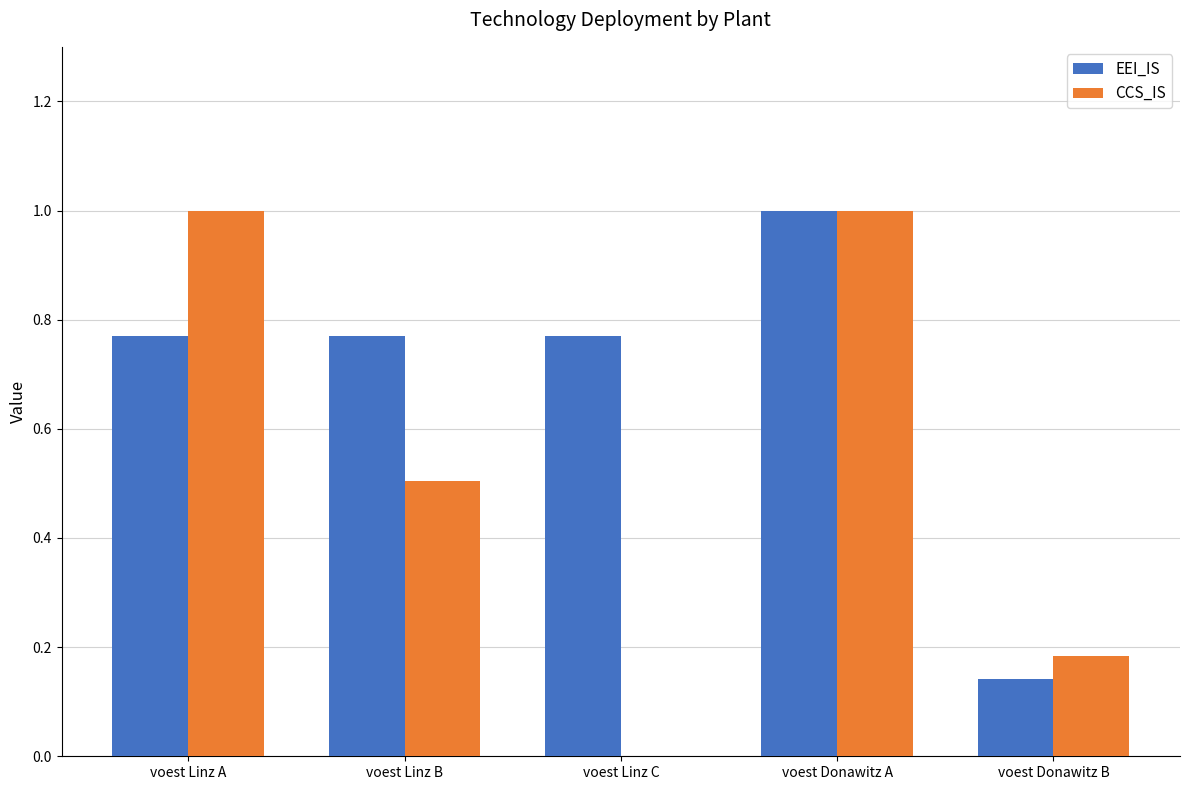

How many groups of bars are there?

5